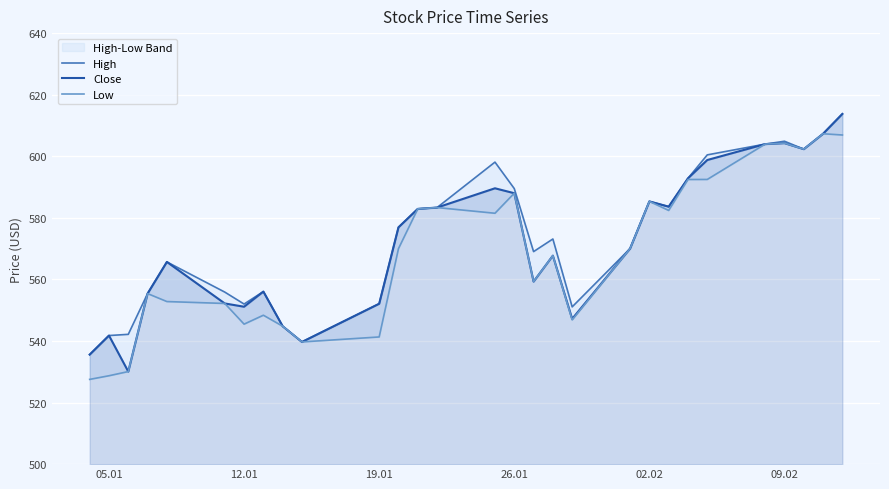

What is the value of the Close point at the 25th from the left?

604.0